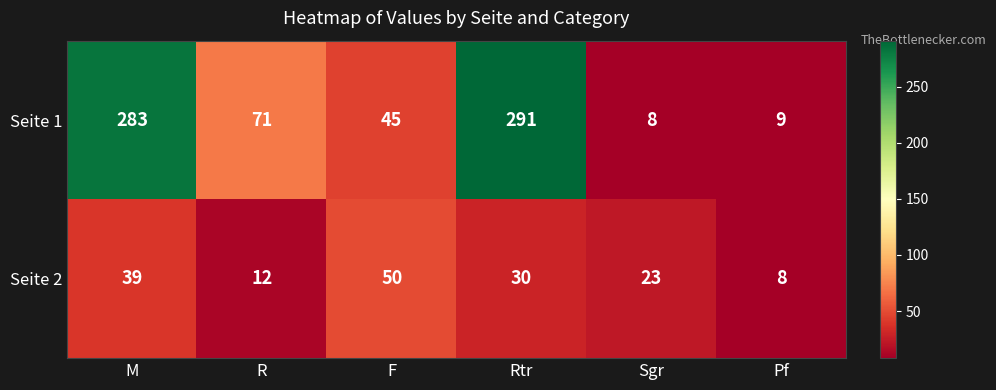

List the series in order of their overall mean, lowest first.

Seite 2, Seite 1